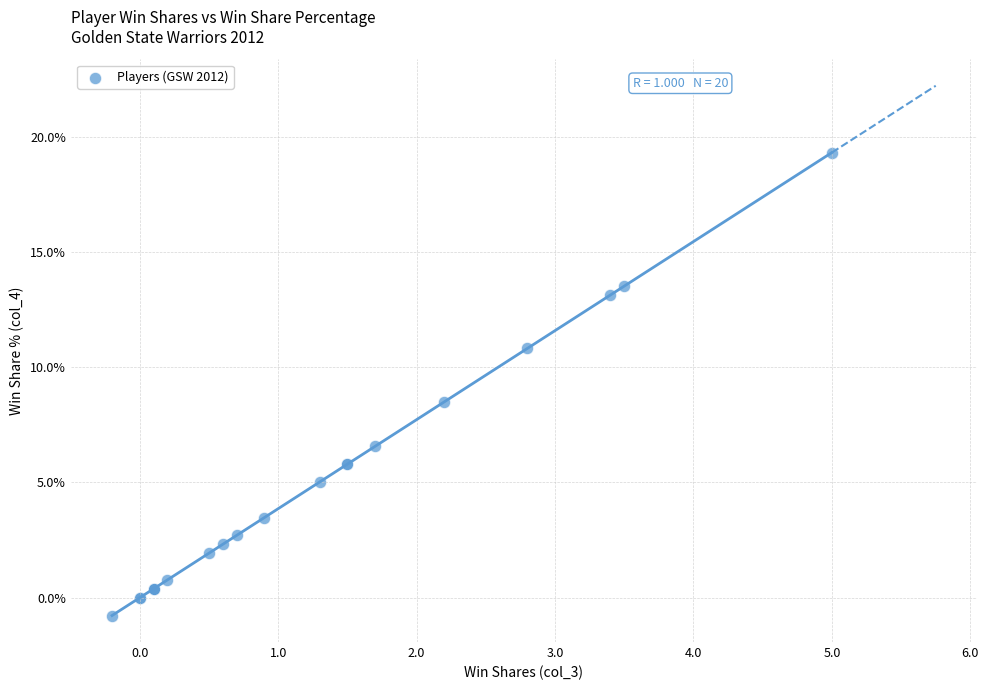

What Y value in the scatter plot is closest to 9?

8.5